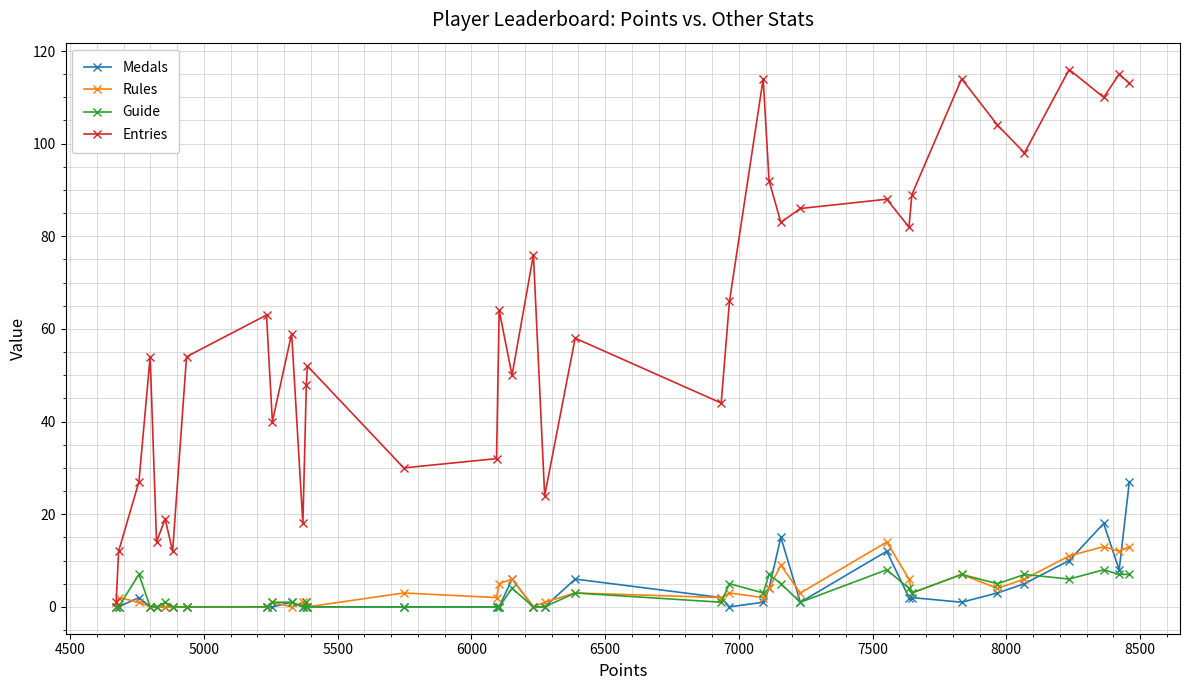

What are all the series names shown in the legend?

Medals, Rules, Guide, Entries